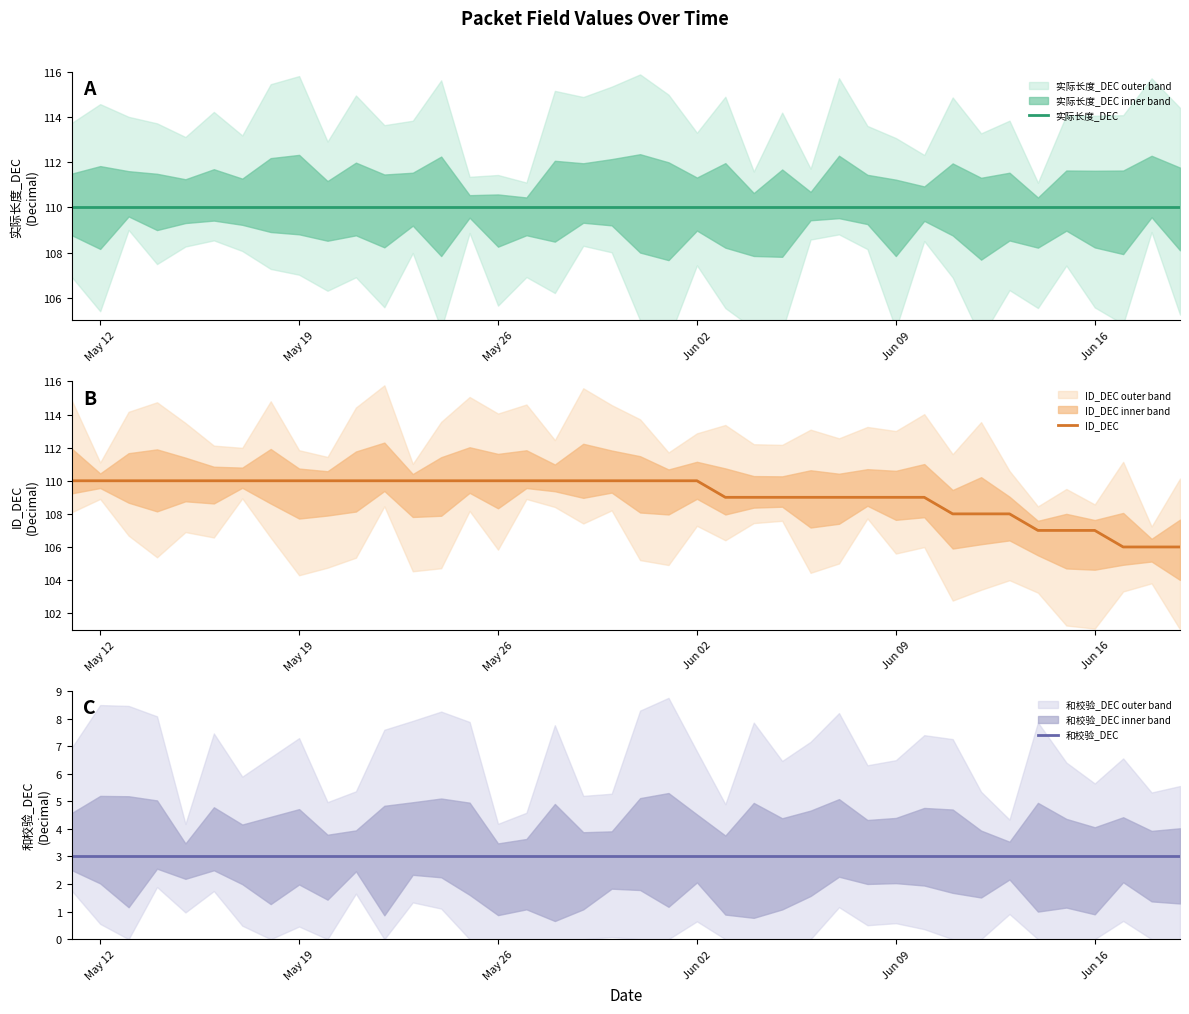

What is the label of the 13th point from the left?

12